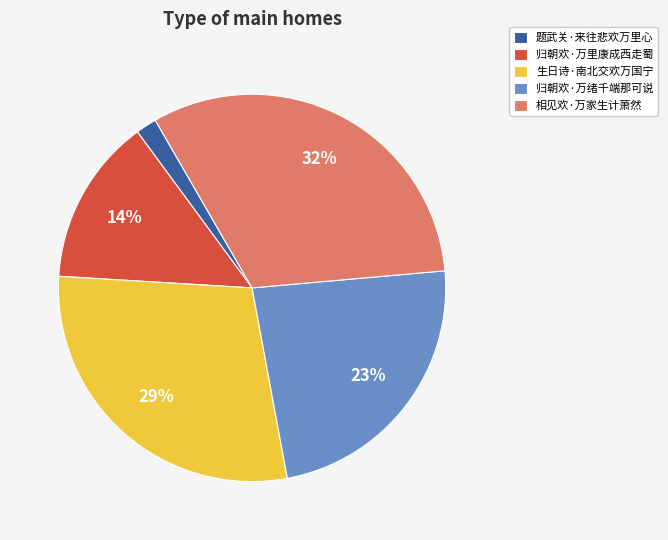

To the nearest percent, what is the difference between the largest and smallest slice percentages?

30%